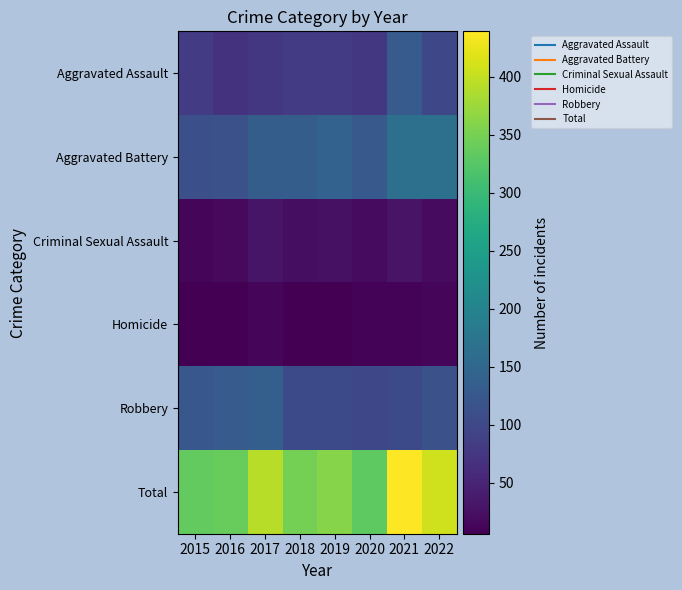

Which series has the largest total across all categories?

Total